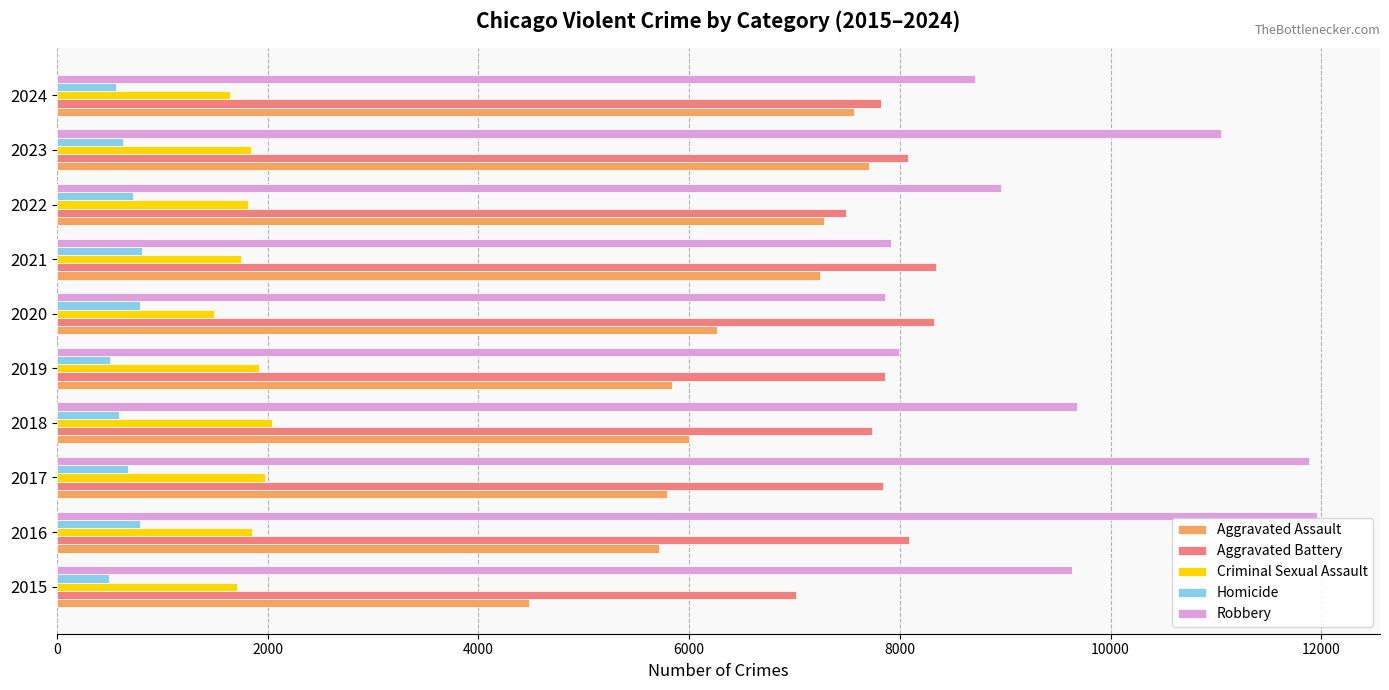

The value of Robbery at 2021 is 2990. True or false?

False